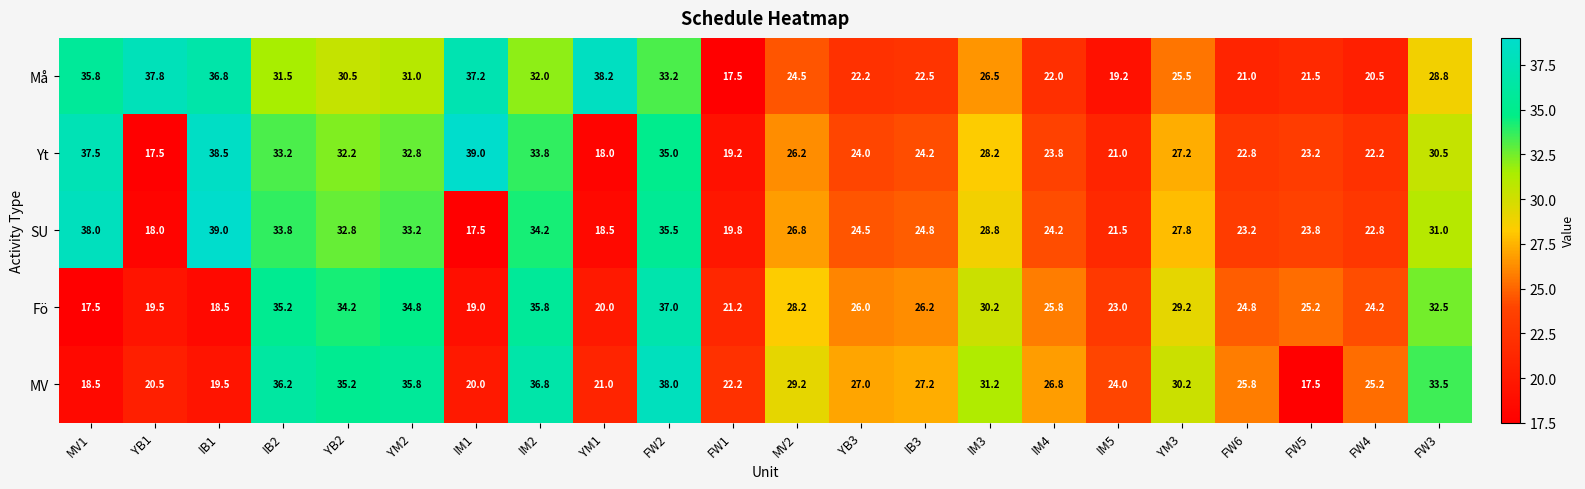

What is the highest value of the Må series?

38.2